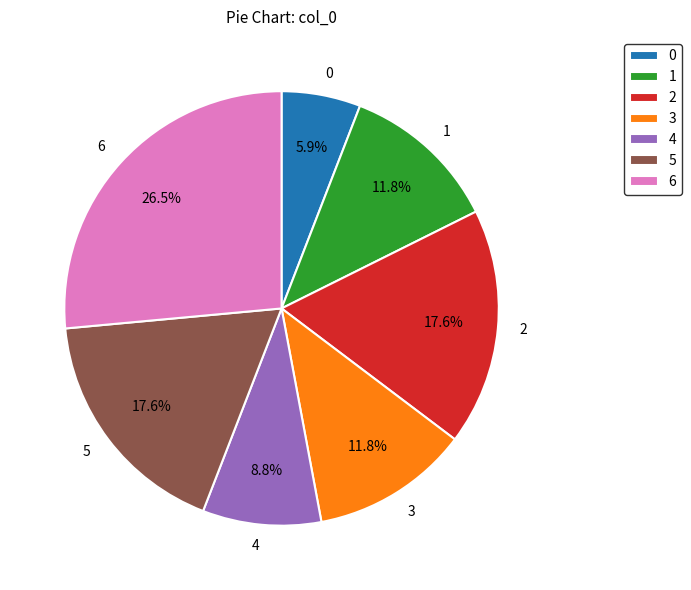

Is 0 the majority of the pie?

No